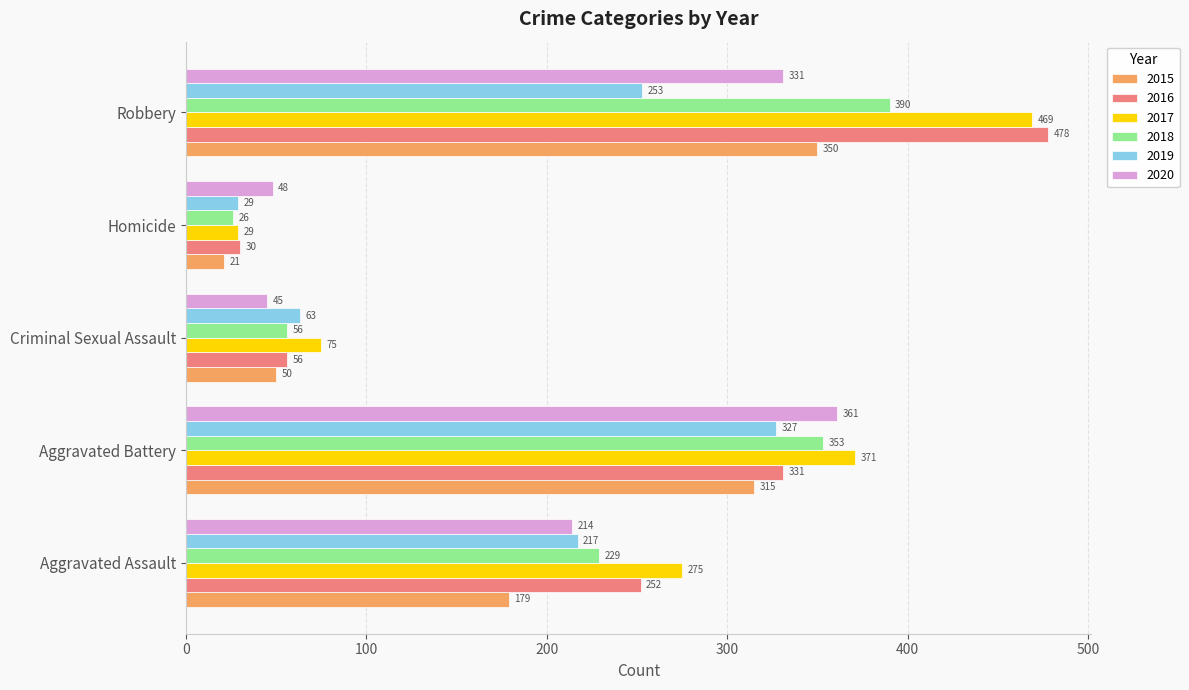

What is the sum of all 2018 values?

1054